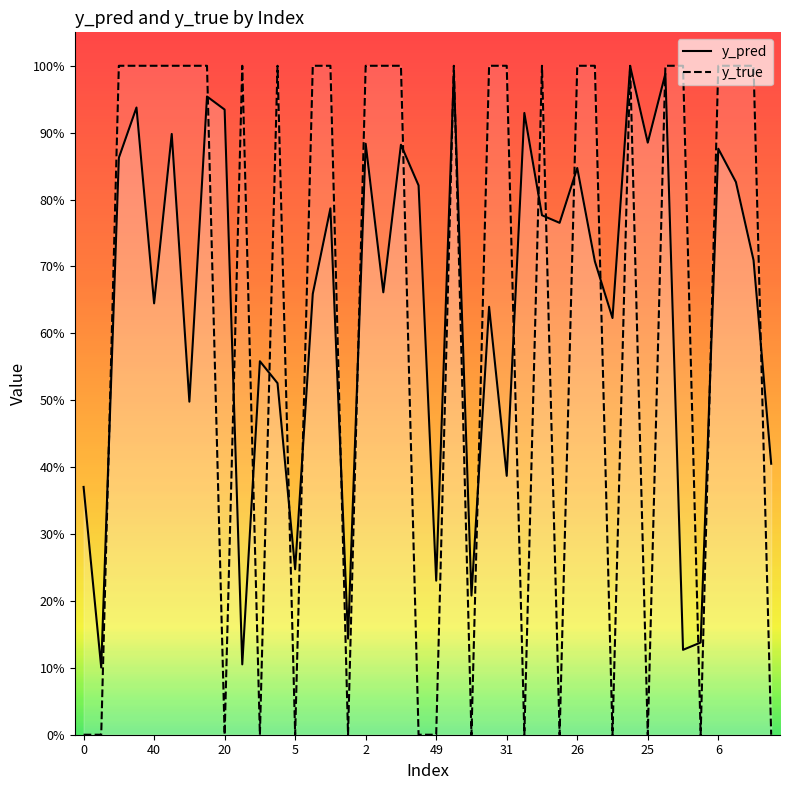

The value of y_true at 20 is 0.0. True or false?

True